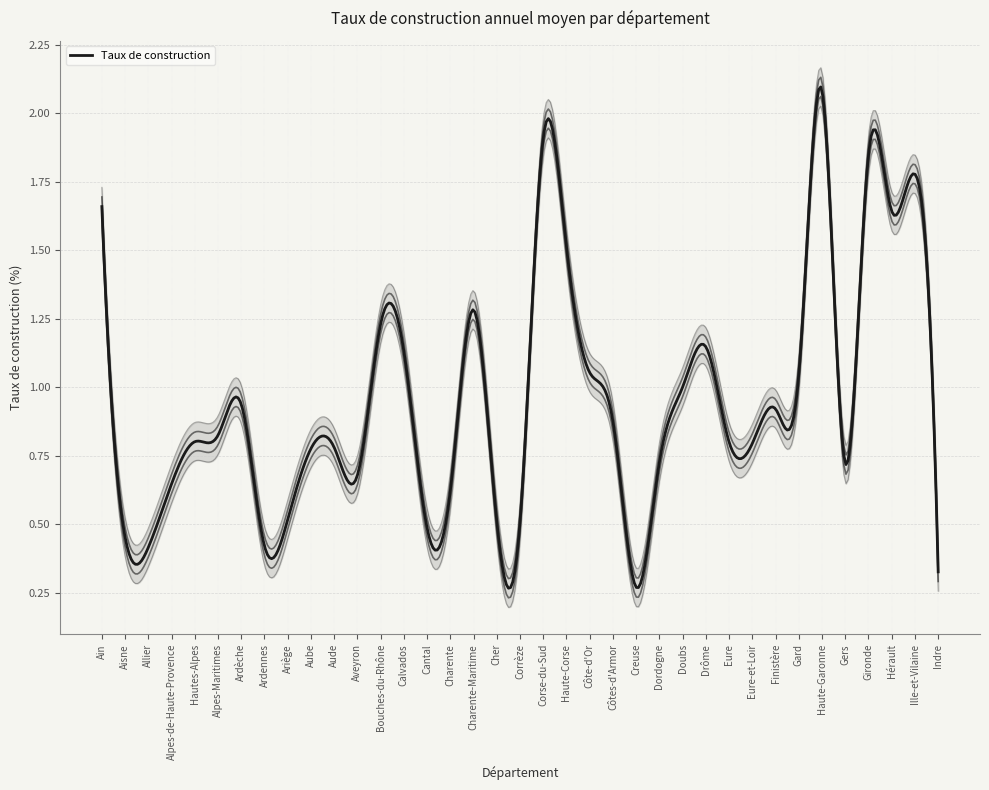

Which category has the highest value across all series?

Haute-Garonne